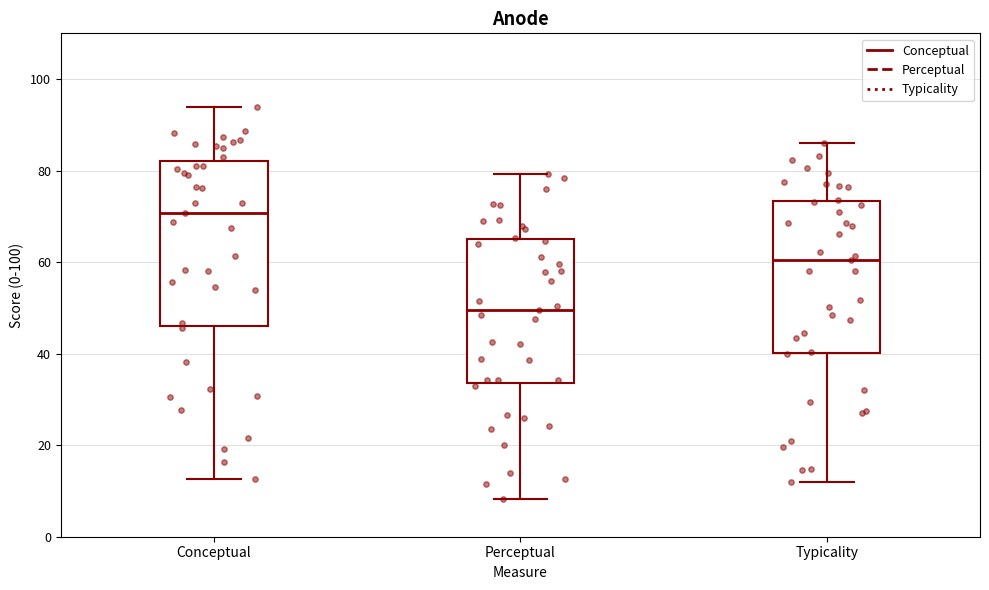

Which box is the tallest, from its lower edge to its upper edge?

Conceptual